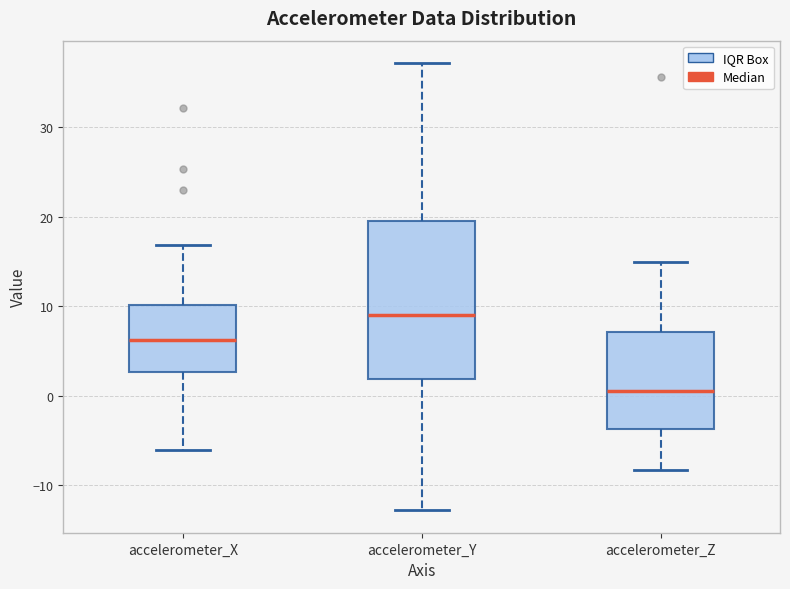

Where is the lower edge of the box for accelerometer_Y on the y-axis? The values are not printed on the chart, so give them approximately, as read against the axis.

2